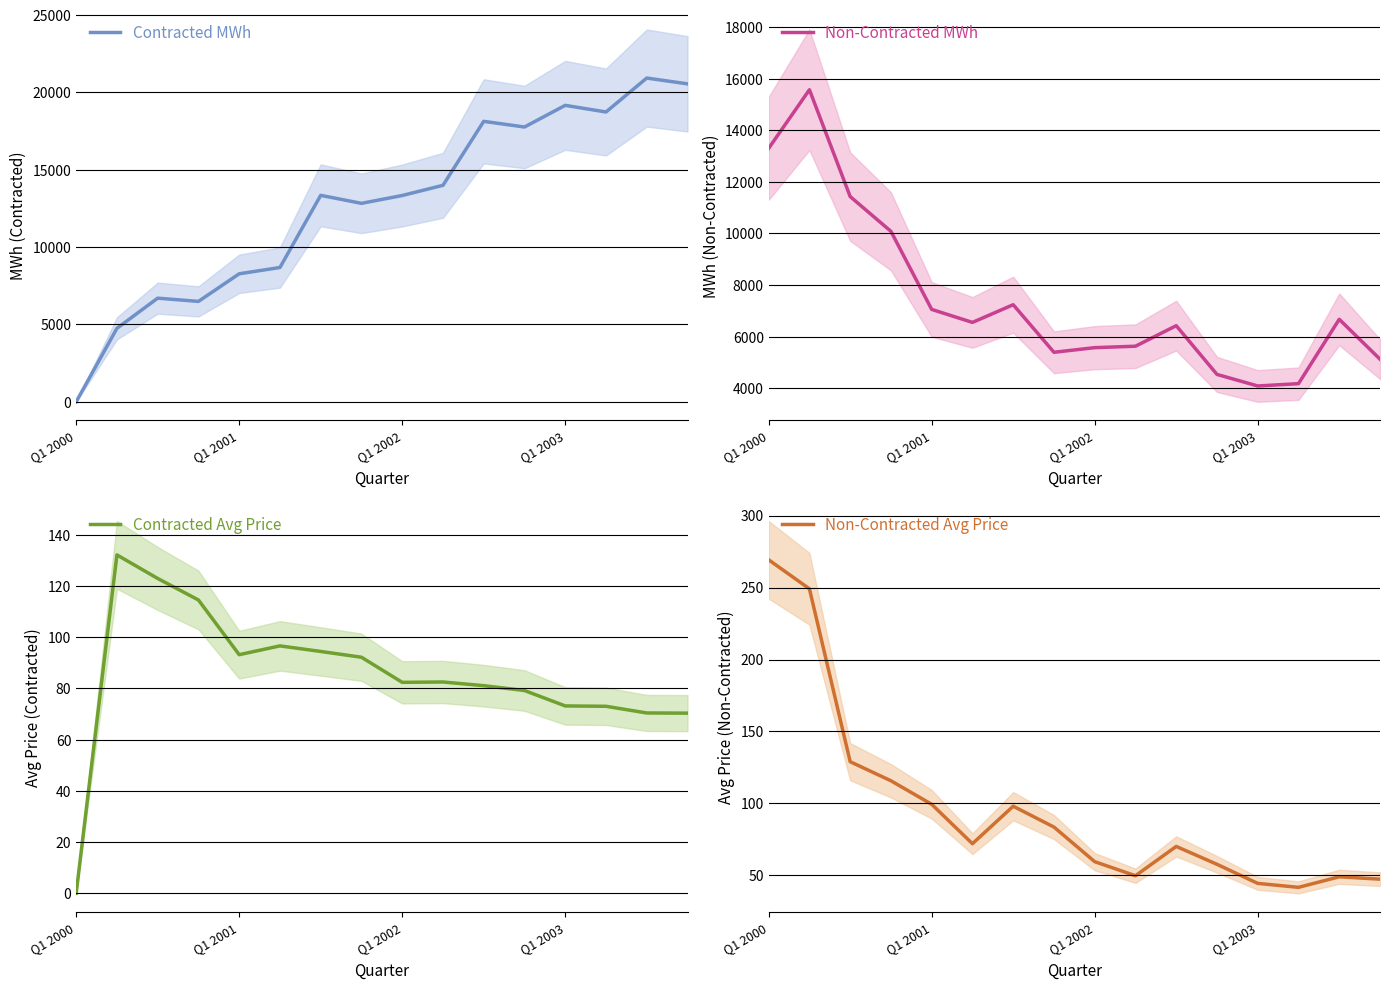

What is the maximum value for Contracted MWh?

20931